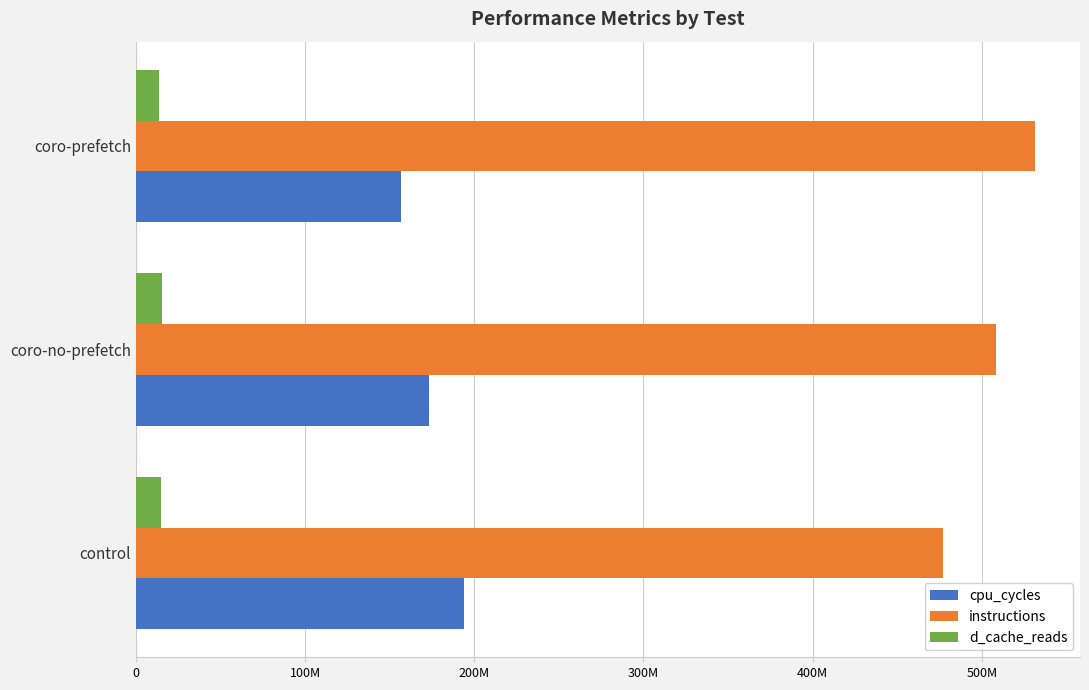

Rank the series by their maximum value, from lowest to highest.

d_cache_reads, cpu_cycles, instructions